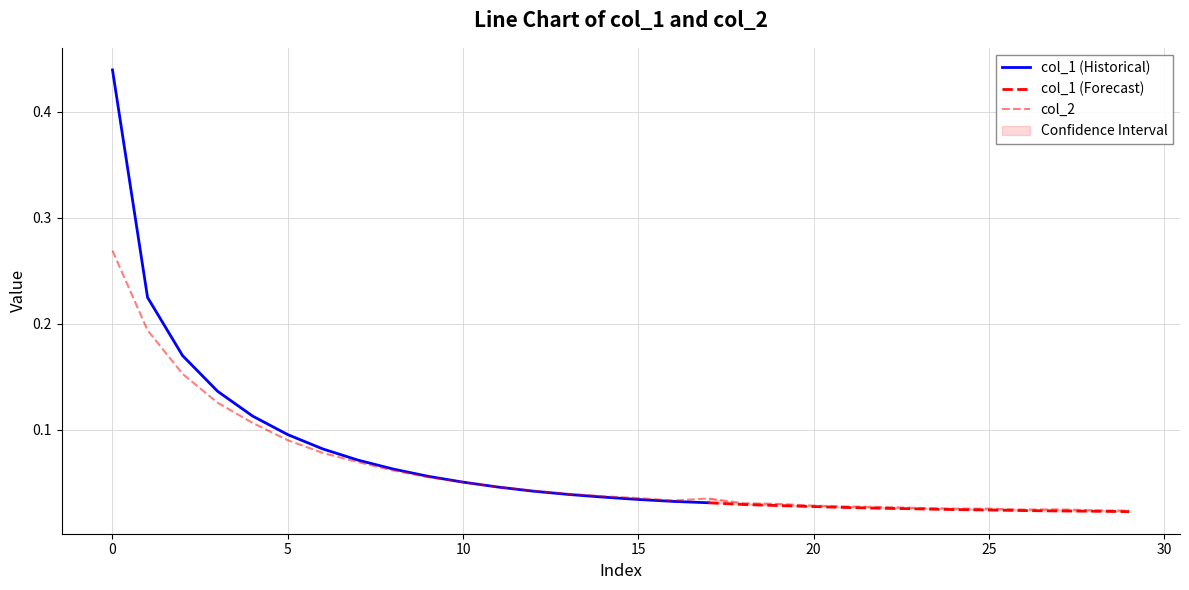

At which category does the chart reach its minimum across all series?

29